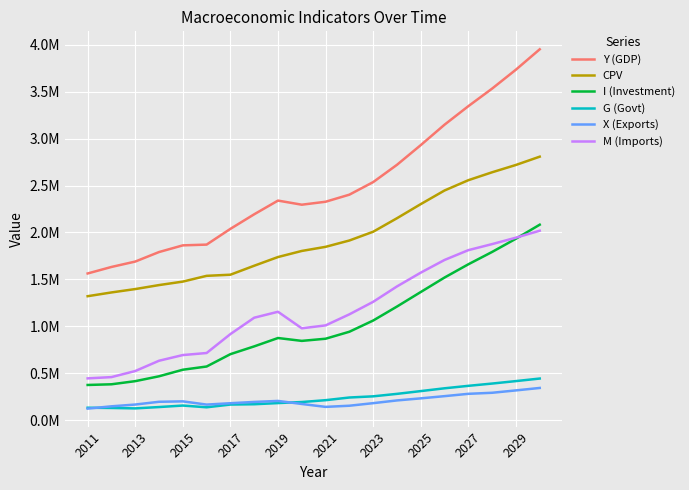

In X (Exports), how many points are lower than both neighbors (excluding endpoints)?

2